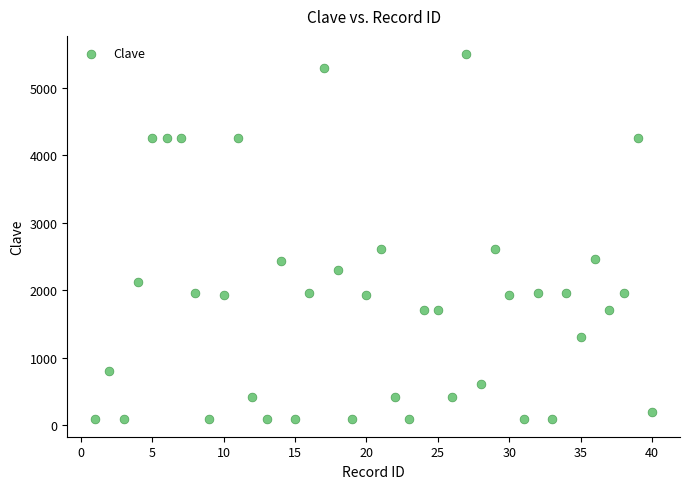

What is the range of Y values (max minus min)?

5398